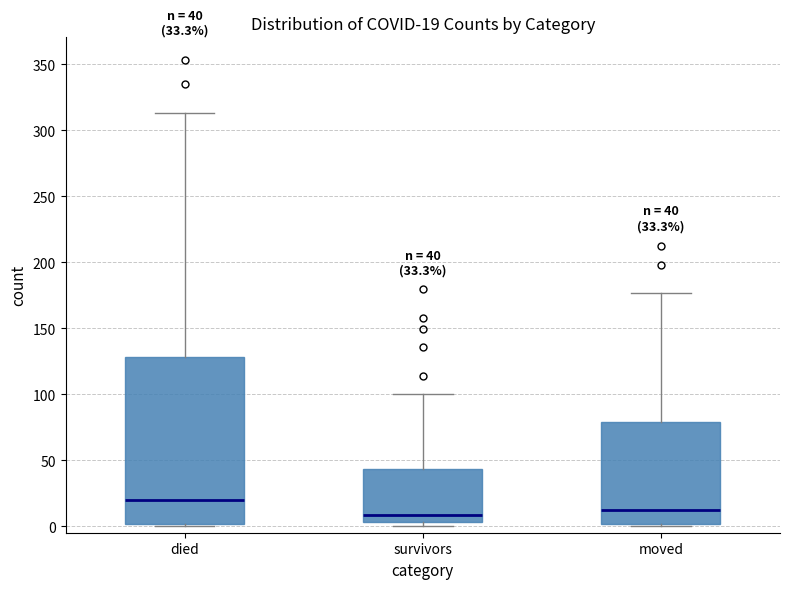

Comparing the boxes themselves (not the whiskers), which one is the tallest?

died